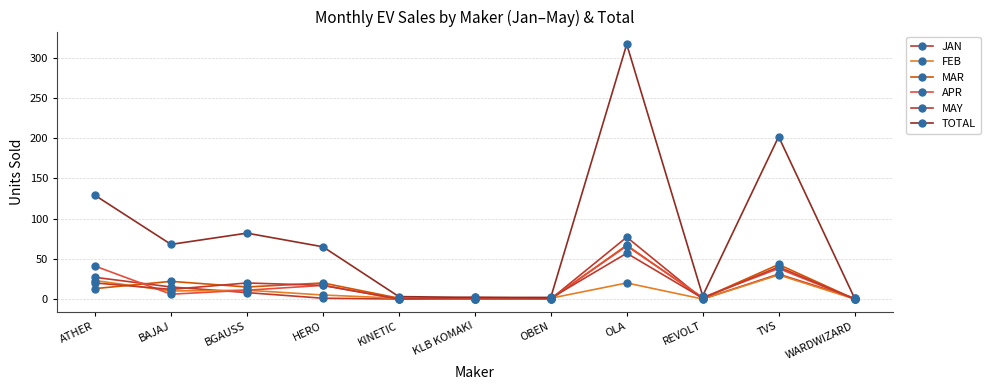

How many series are shown in this chart?

6